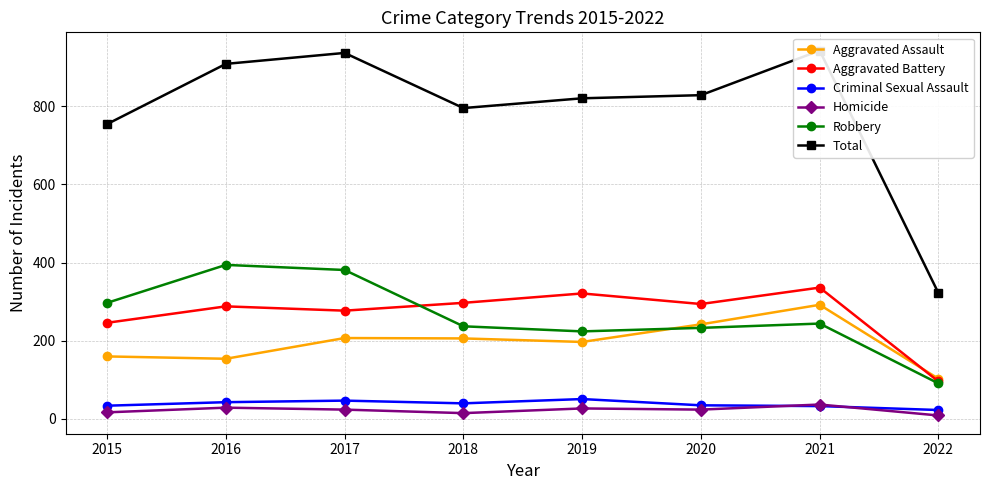

Where do Robbery and Aggravated Battery first cross each other?

2017 and 2018